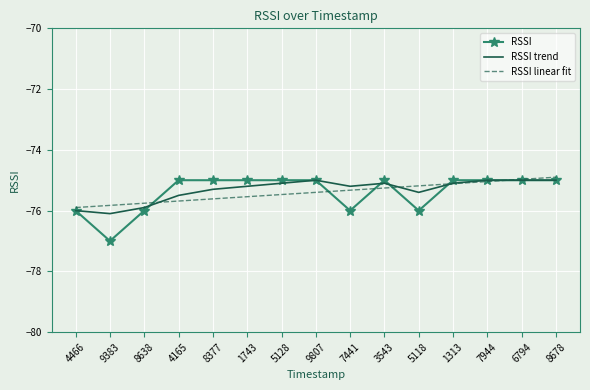

What is the average value of the RSSI trend series?

-75.3